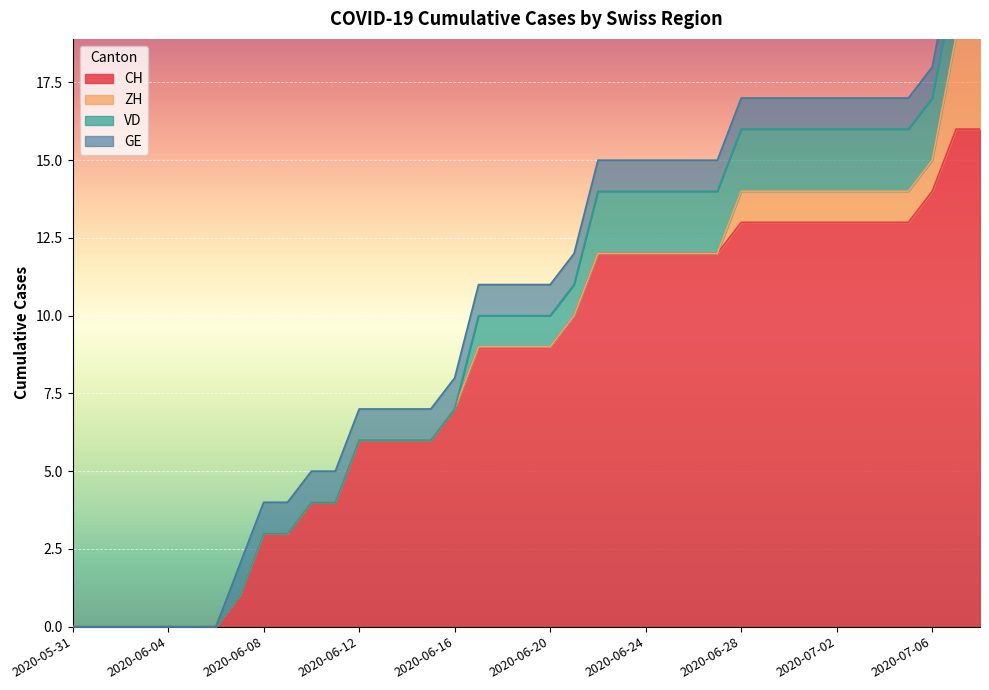

True or false: ZH has a value of 0 at 2020-06-11.

True